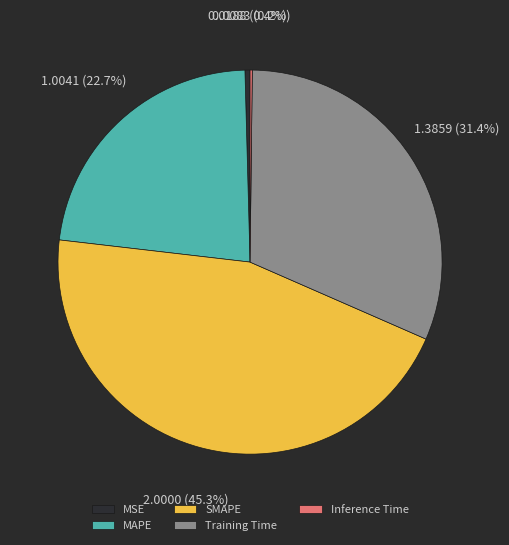

Between MAPE and SMAPE, which is larger?

SMAPE